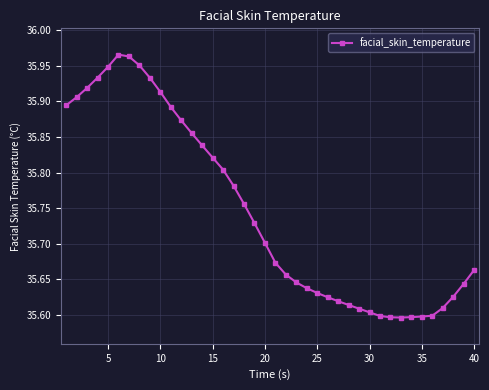

What is the difference between the second highest and minimum values?

0.4